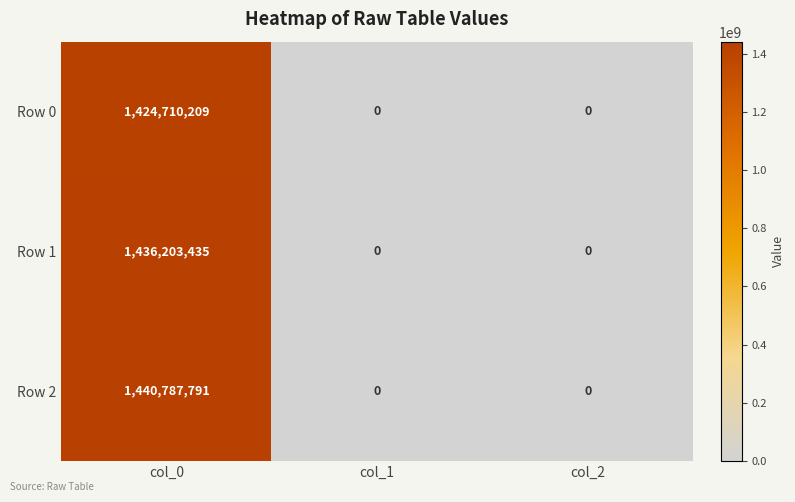

What is the difference between the Row 0 values at col_2 and col_0?

1424710209